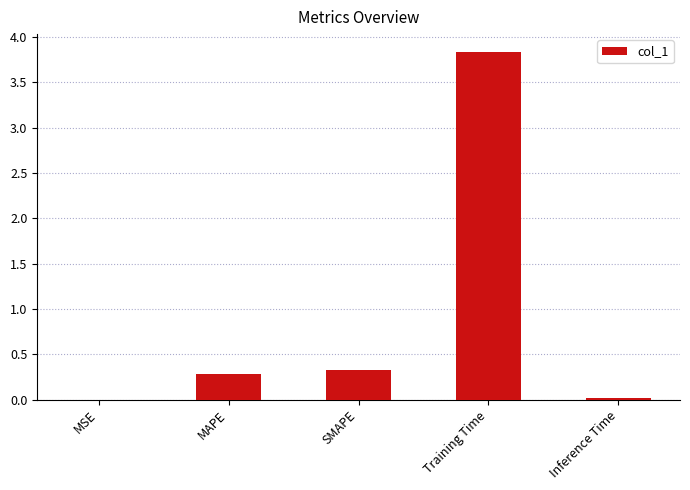

Count the number of data series in this chart.

1